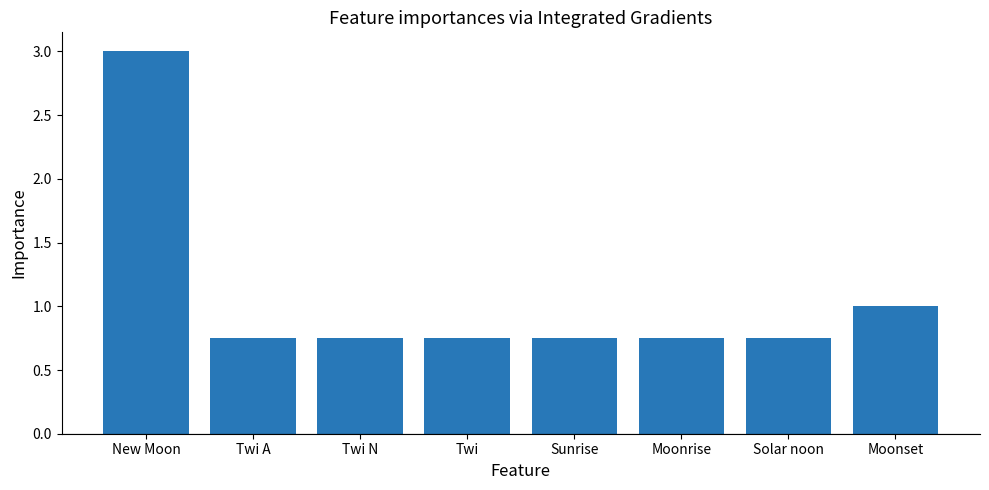

How many categories are shown in the chart?

8